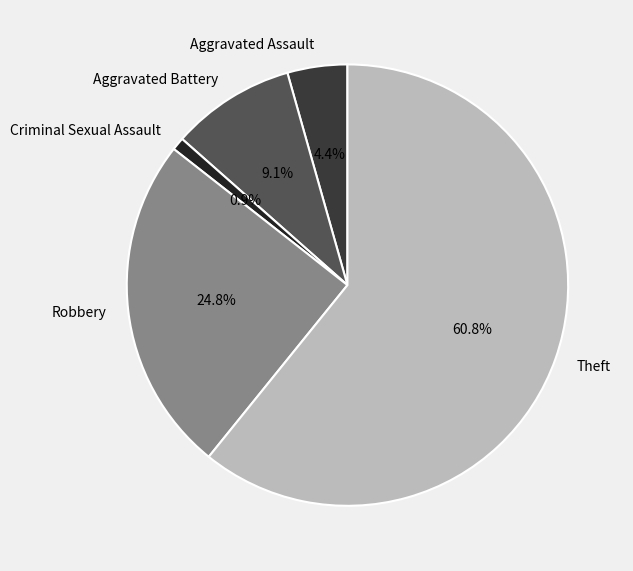

To the nearest percent, what is the difference between the largest and smallest slice percentages?

60%